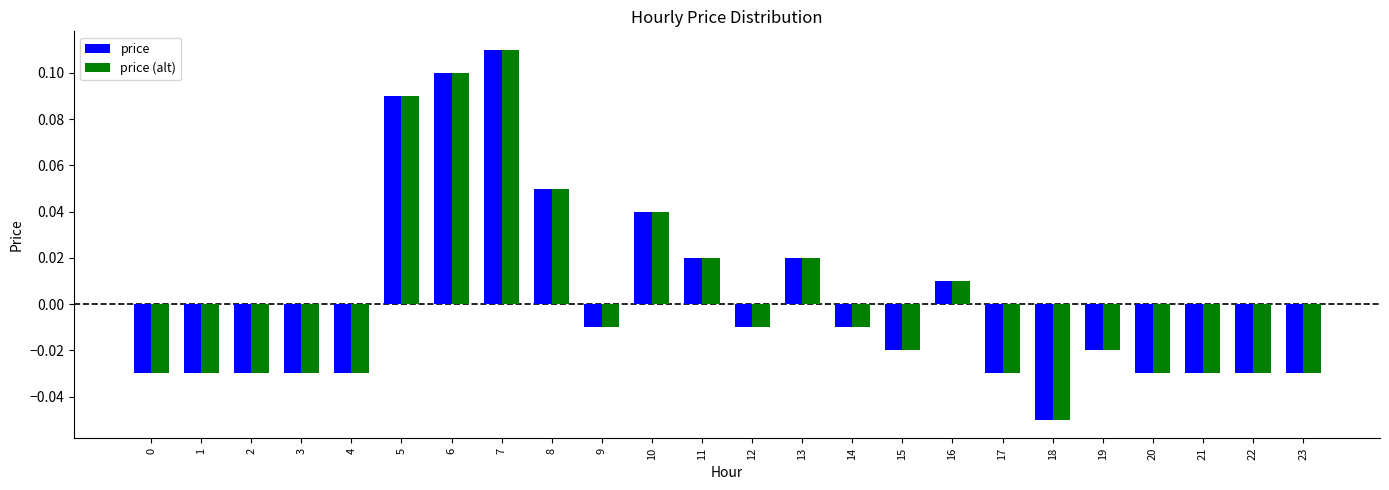

At which label does price (alt) reach its minimum?

18